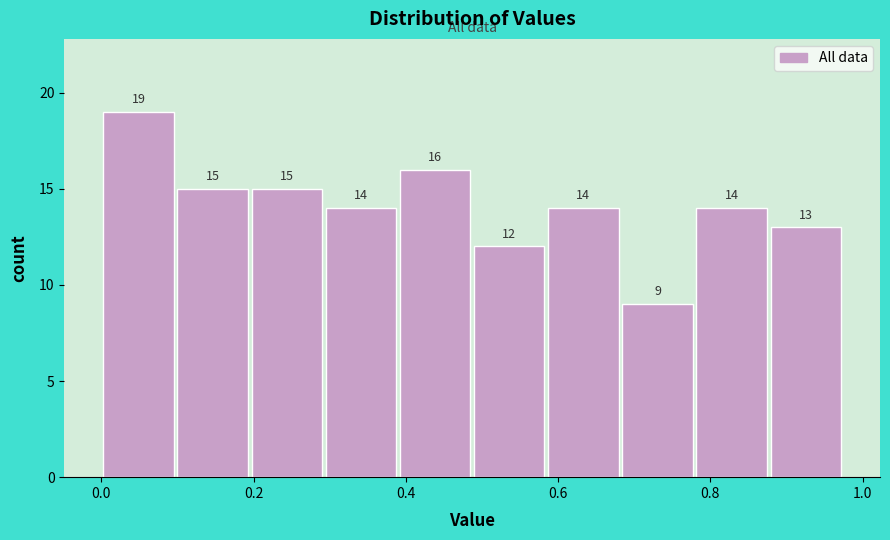

Reading left to right, transcribe this chart: for each bar, give the range it covers on the x-axis and its height. The bar edges are not printed on the chart, so give them approximately, as read against the axis.

0.00 to 0.10: 19
0.10 to 0.20: 15
0.20 to 0.30: 15
0.30 to 0.38: 14
0.38 to 0.48: 16
0.48 to 0.58: 12
0.58 to 0.68: 14
0.68 to 0.78: 9
0.78 to 0.88: 14
0.88 to 0.98: 13